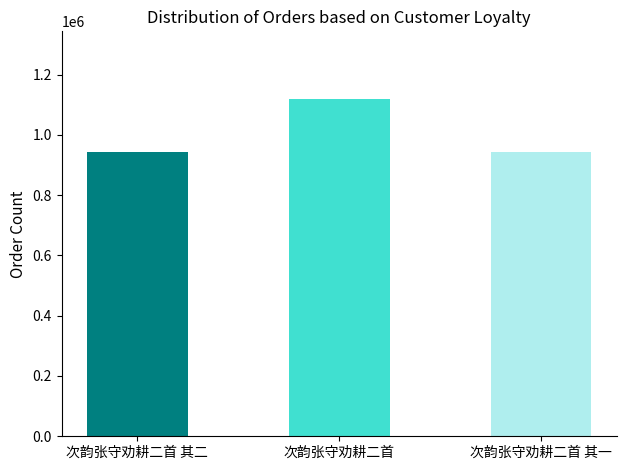

What is the label of the 1st bar from the left?

次韵张守劝耕二首 其二